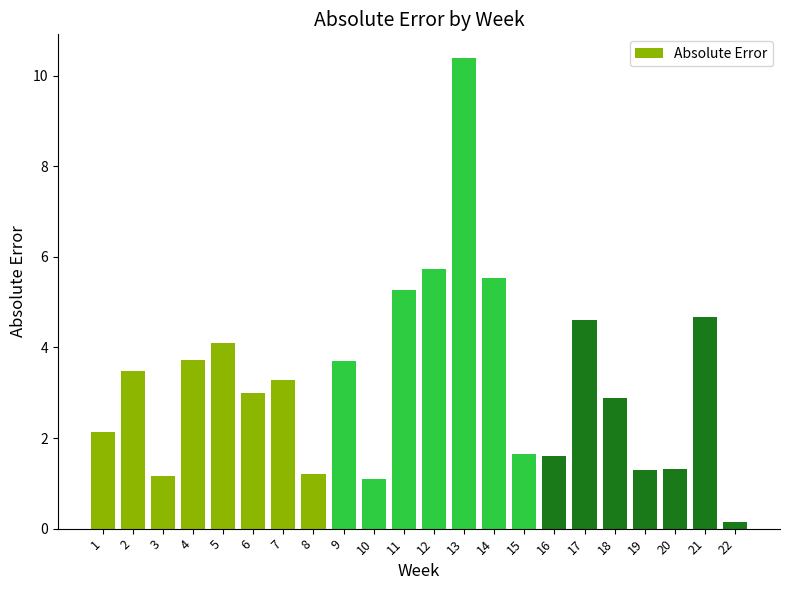

True or false: the data shows 0.4 at 16.

False